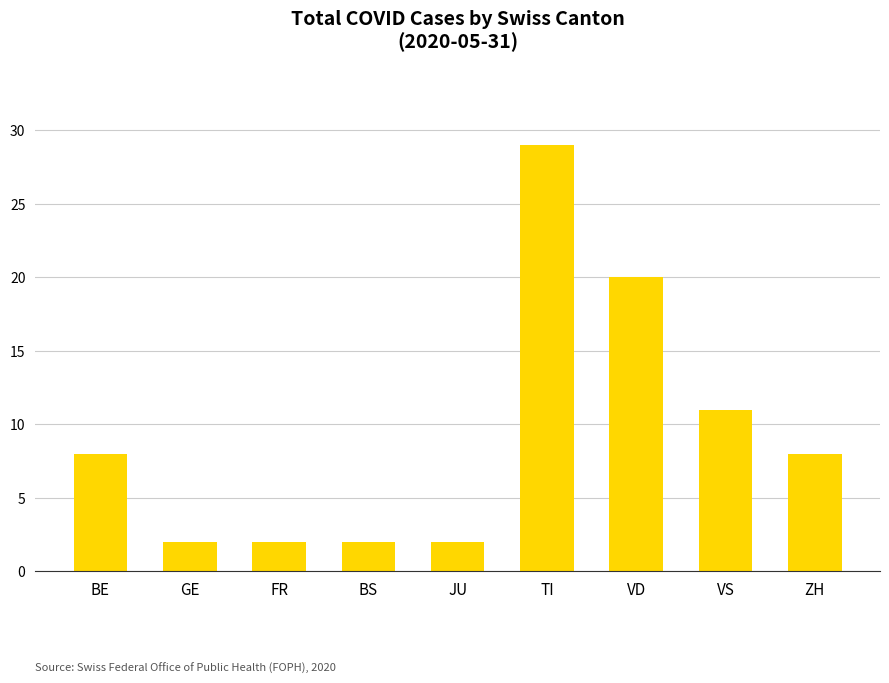

What is the label of the 3rd bar from the left?

FR